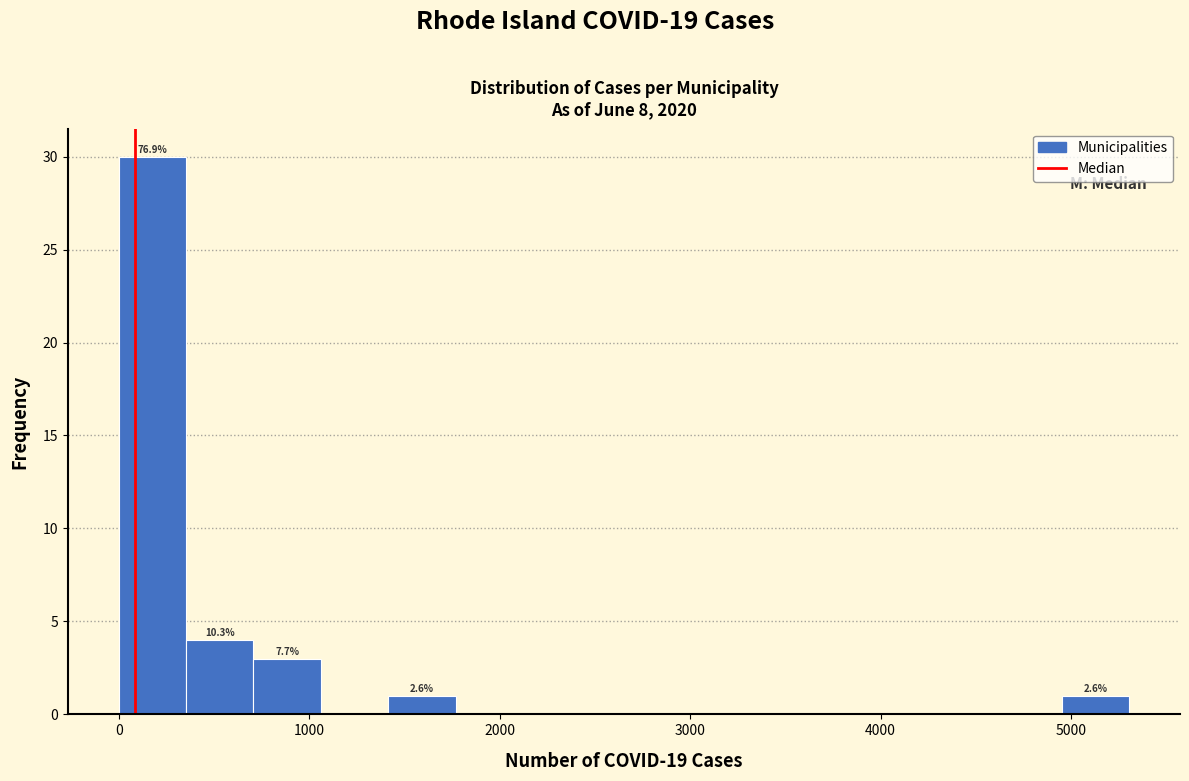

Read against the x-axis, roughly where is the centre of the tallest bar?

200